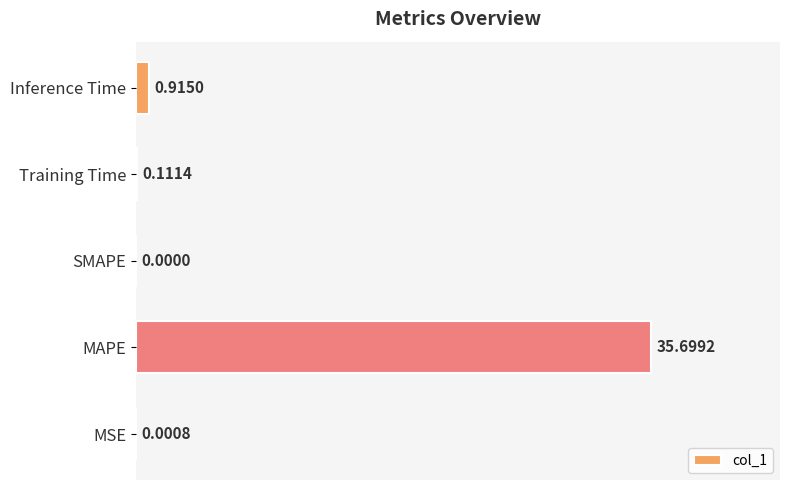

What is the sum of the values at Inference Time and Training Time?

1.0